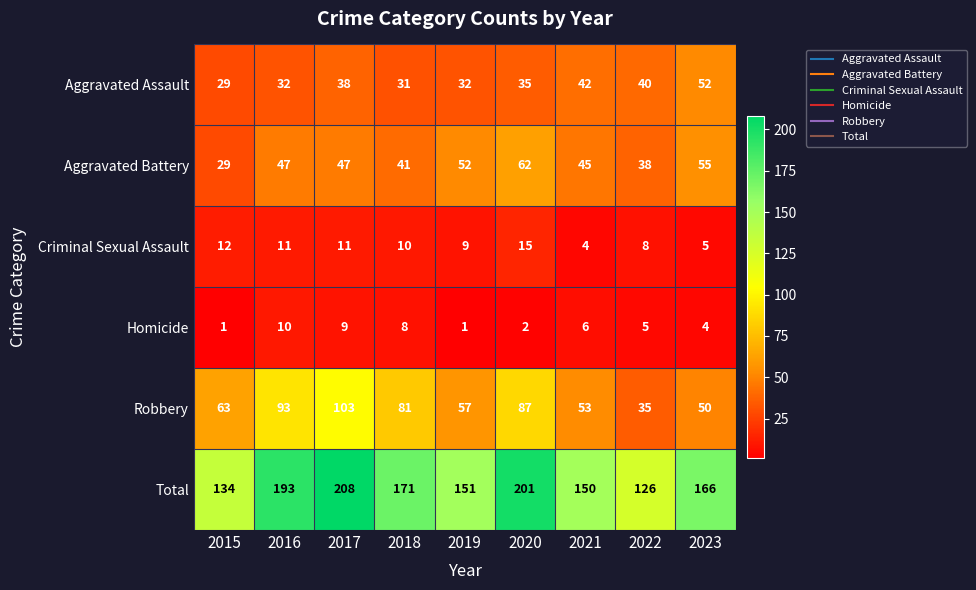

What is the greatest value displayed?

208